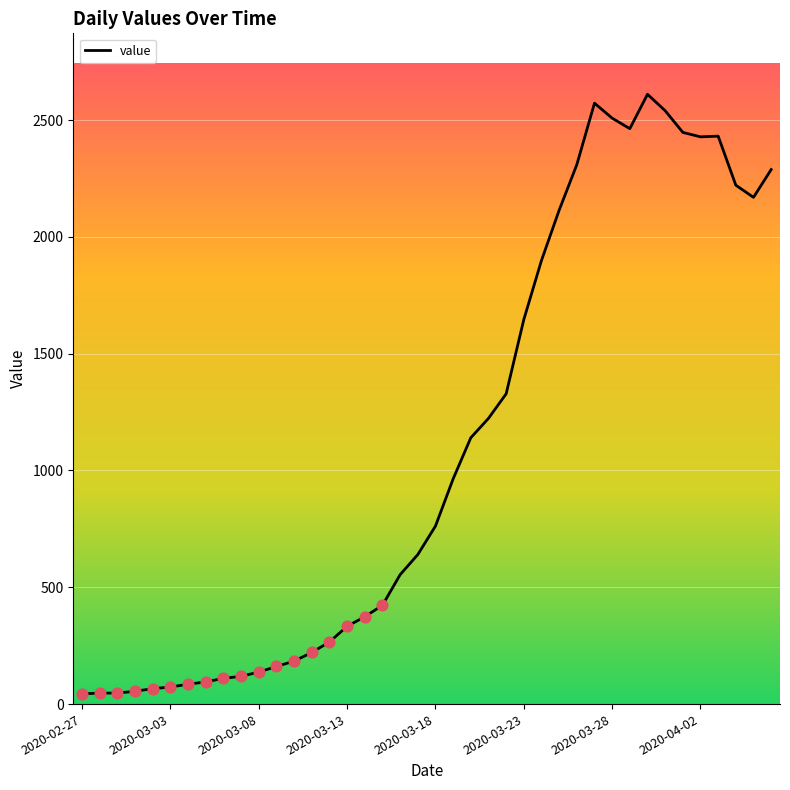

What is the difference between the maximum and minimum values?

2566